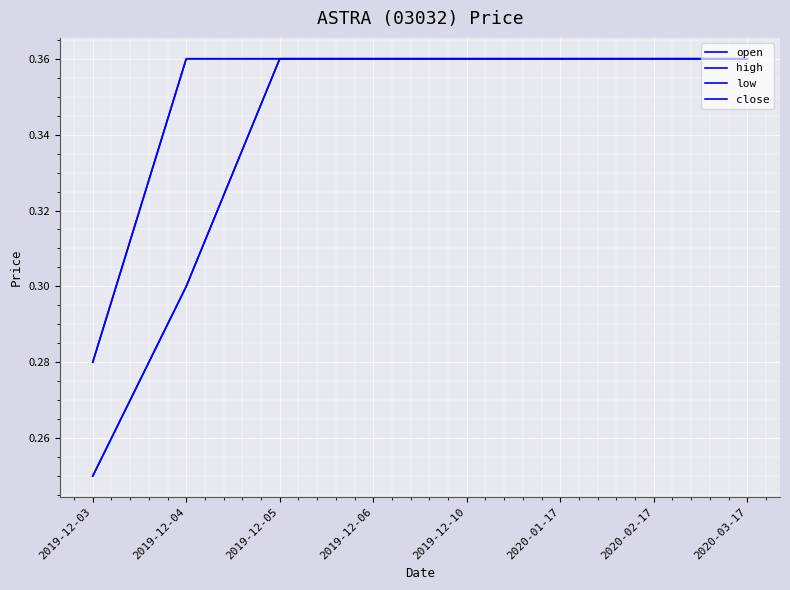

Does the chart have visible grid lines?

Yes